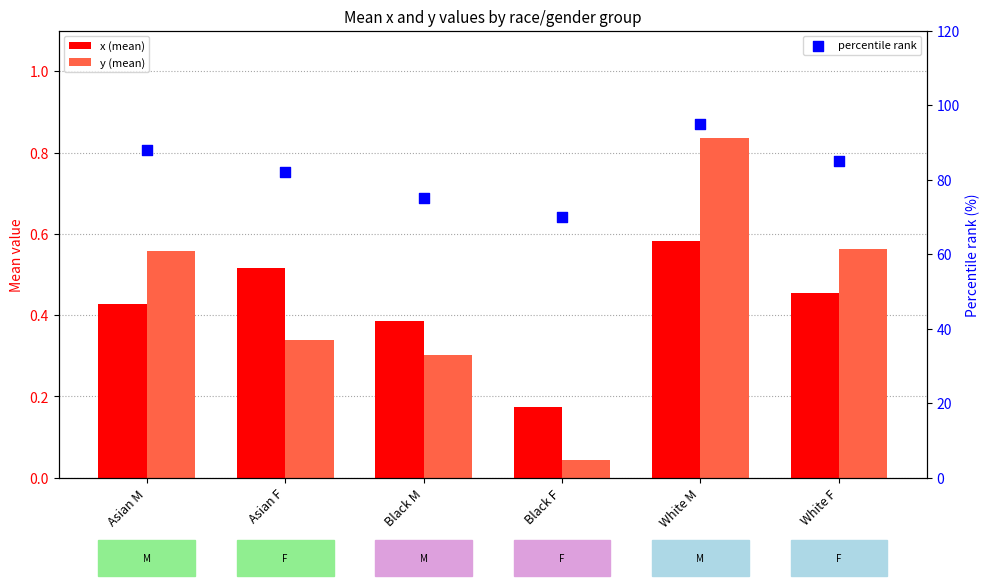

Which series has the widest spread of Y values?

percentile rank